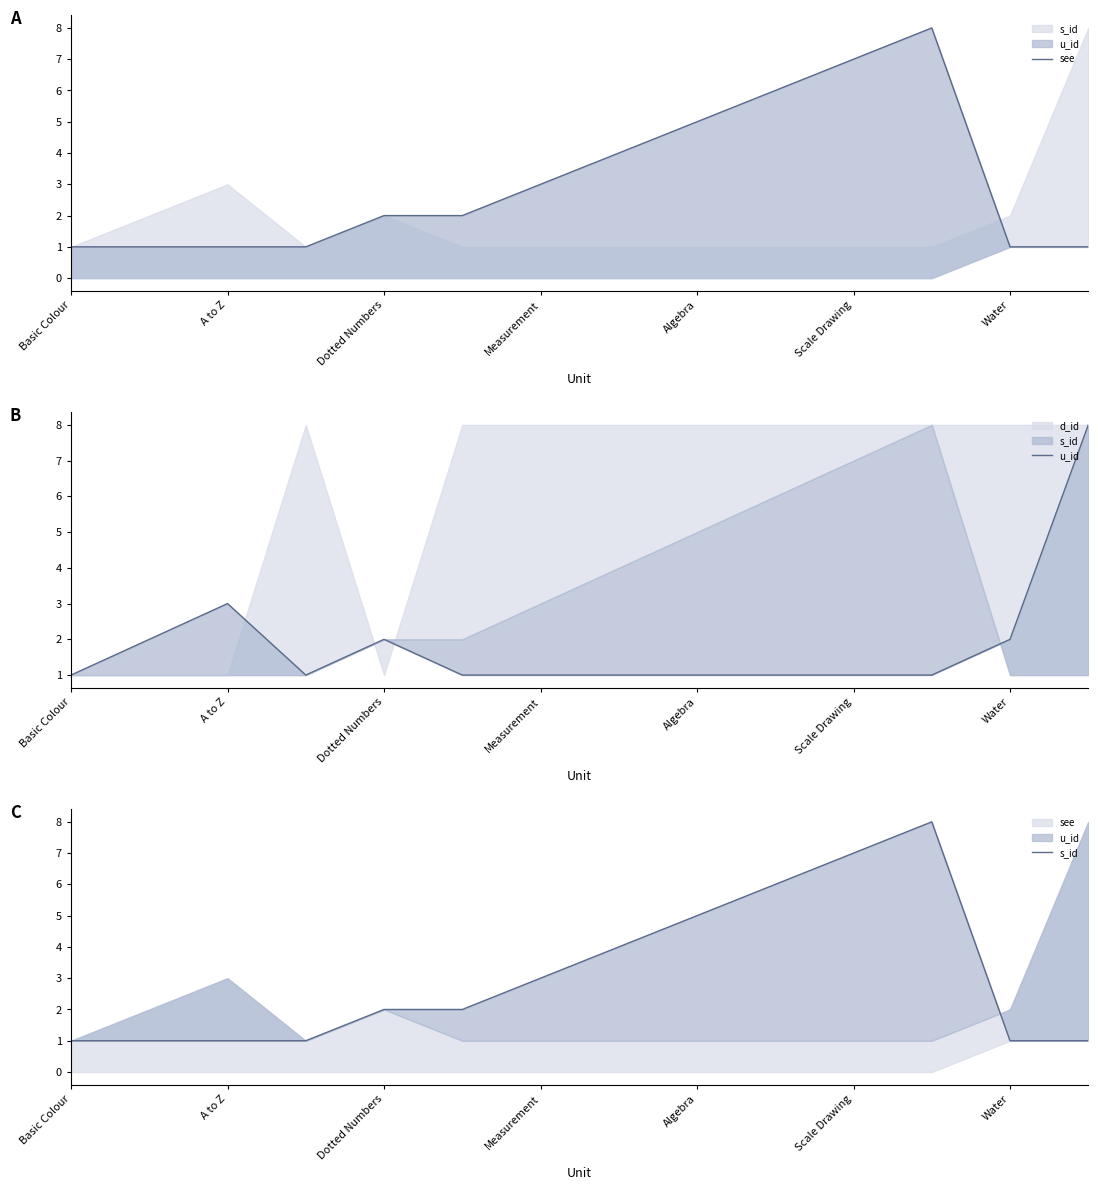

What is the average value of the see series?

3